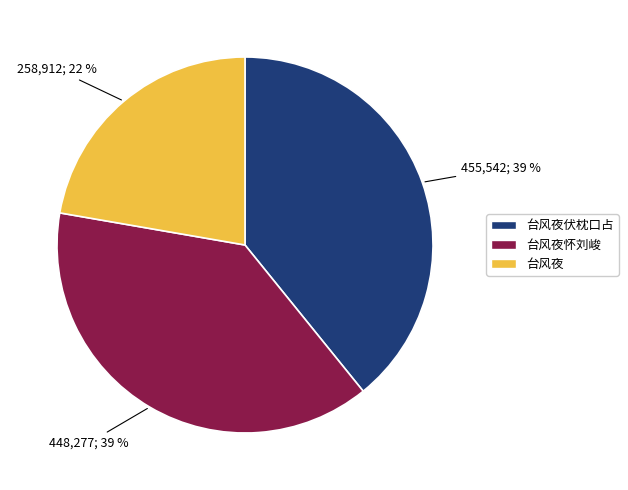

To the nearest percent, what is the difference between the largest and smallest slice percentages?

17%